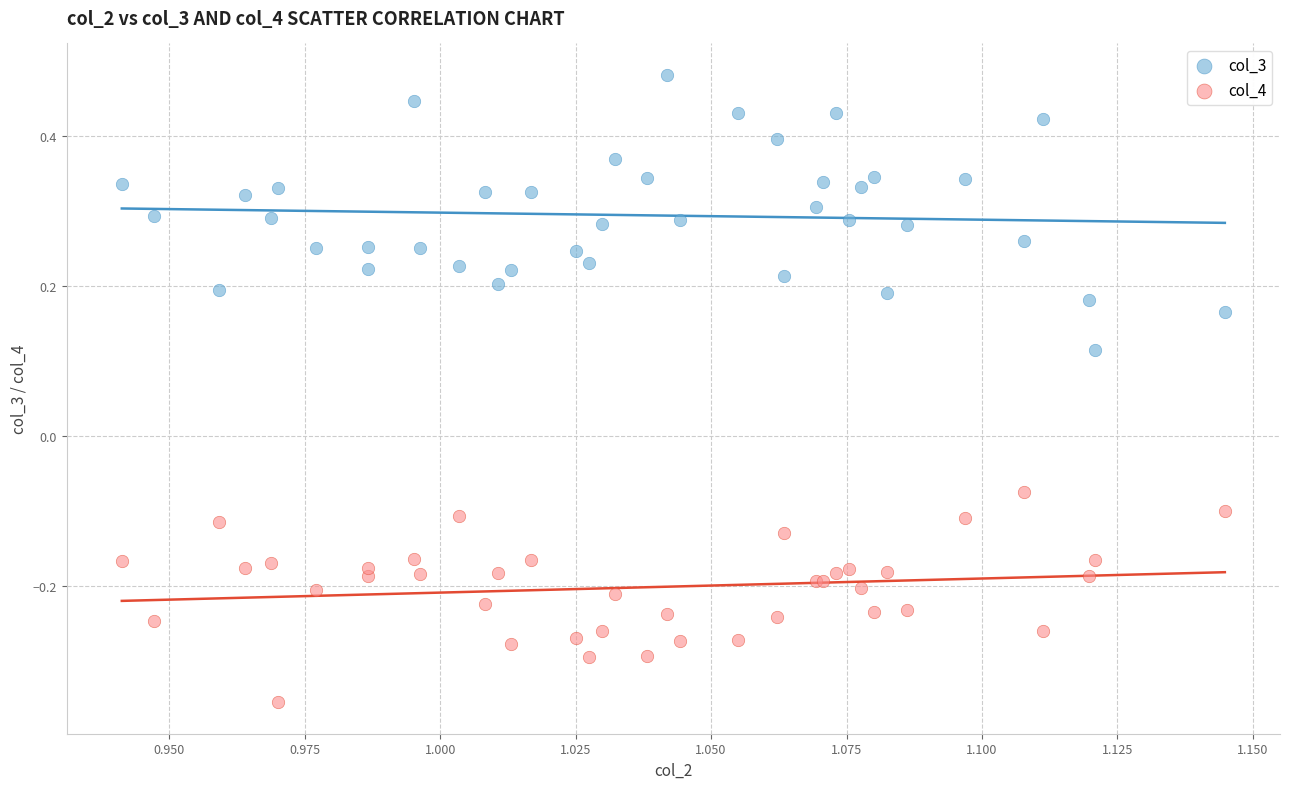

What are all the series names shown in the legend?

col_3, col_4